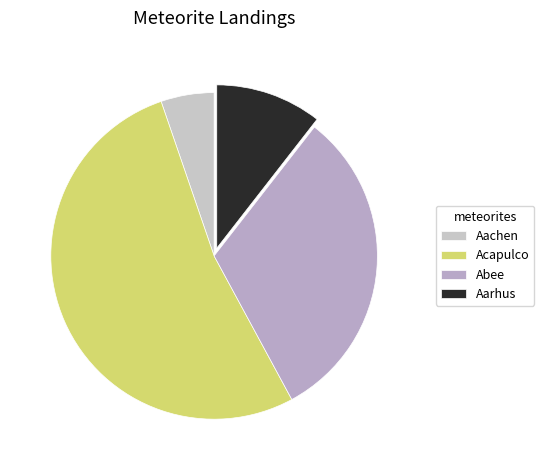

Rank the categories by value from highest to lowest.

Acapulco, Abee, Aarhus, Aachen